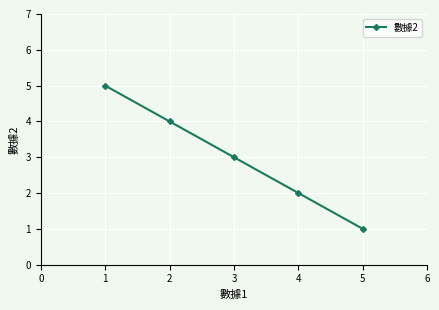

Reading left to right, list all the values displayed in this chart.

5	4	3	2	1